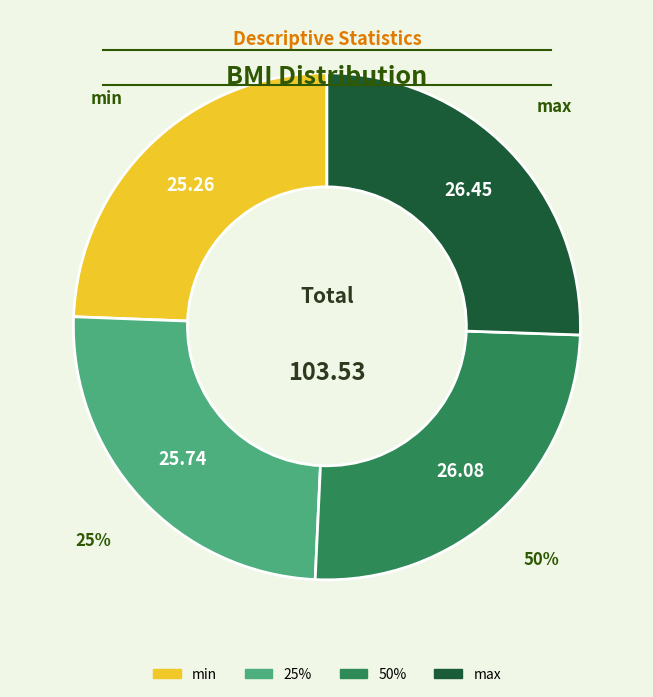

How many segments does this pie chart have?

4